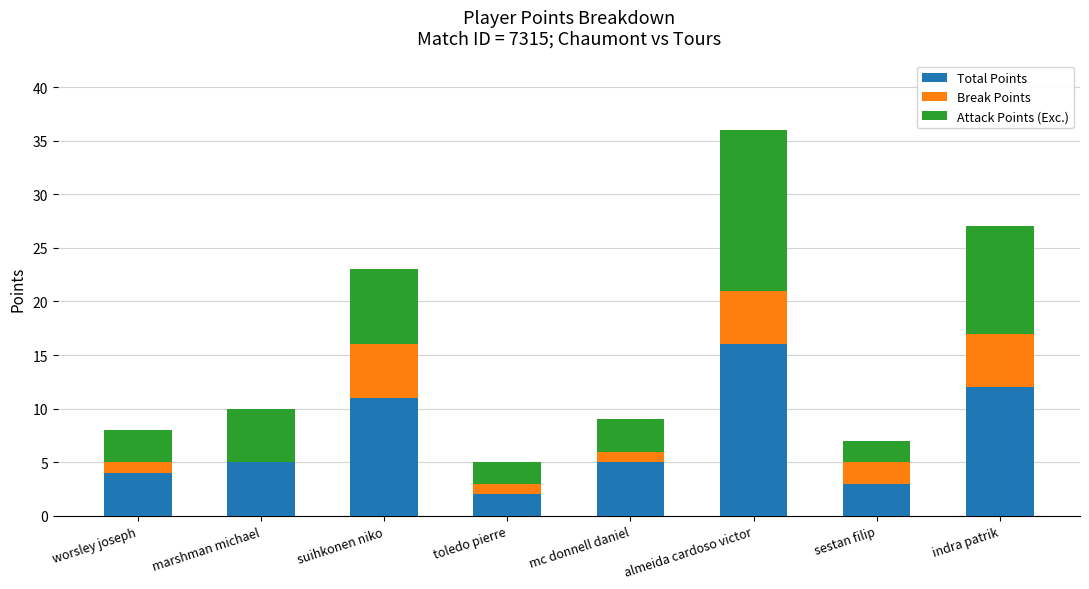

At which category is the sum across all series the highest?

almeida cardoso victor